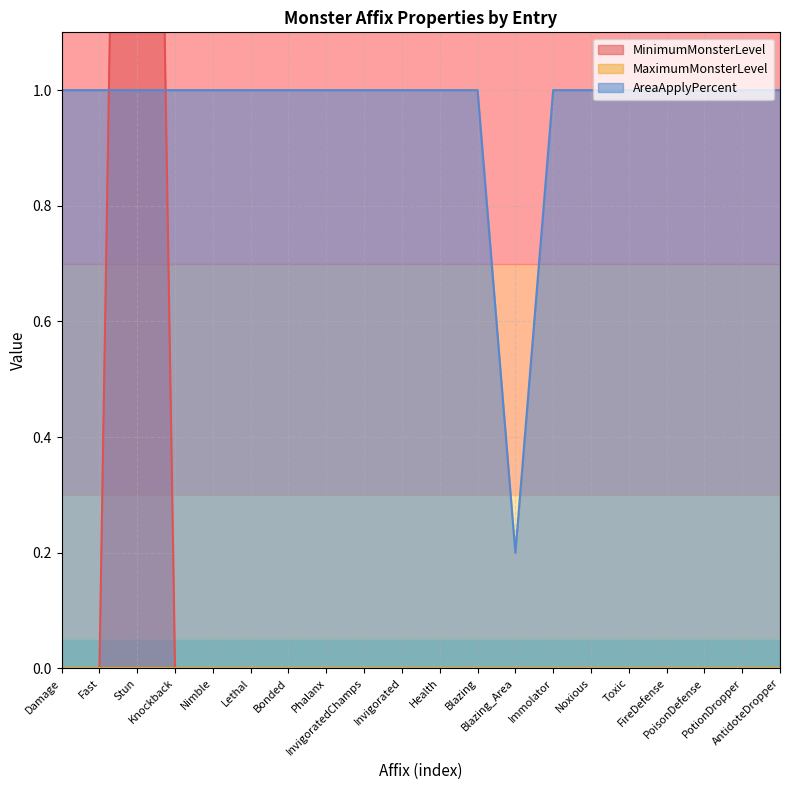

Which series has the widest spread of values?

MinimumMonsterLevel